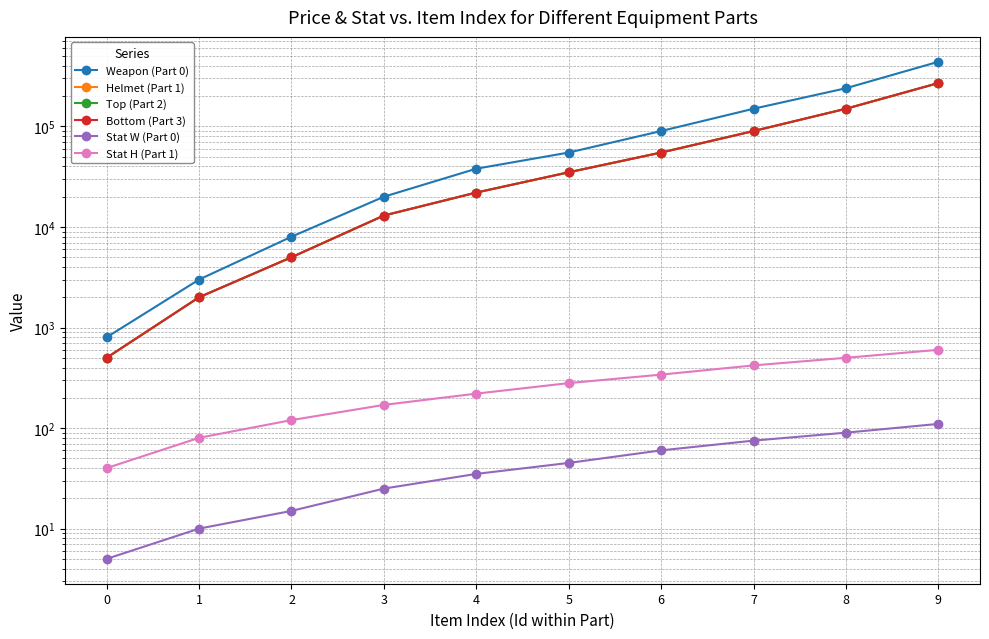

How many data points does each series have?

10